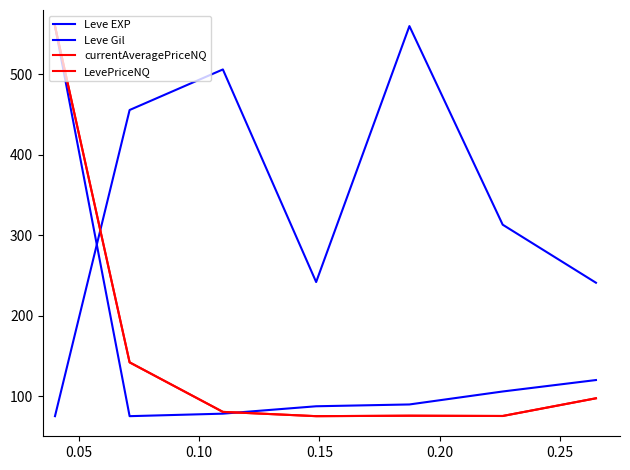

What is the value of the LevePriceNQ point at the 4th from the left?

75.0